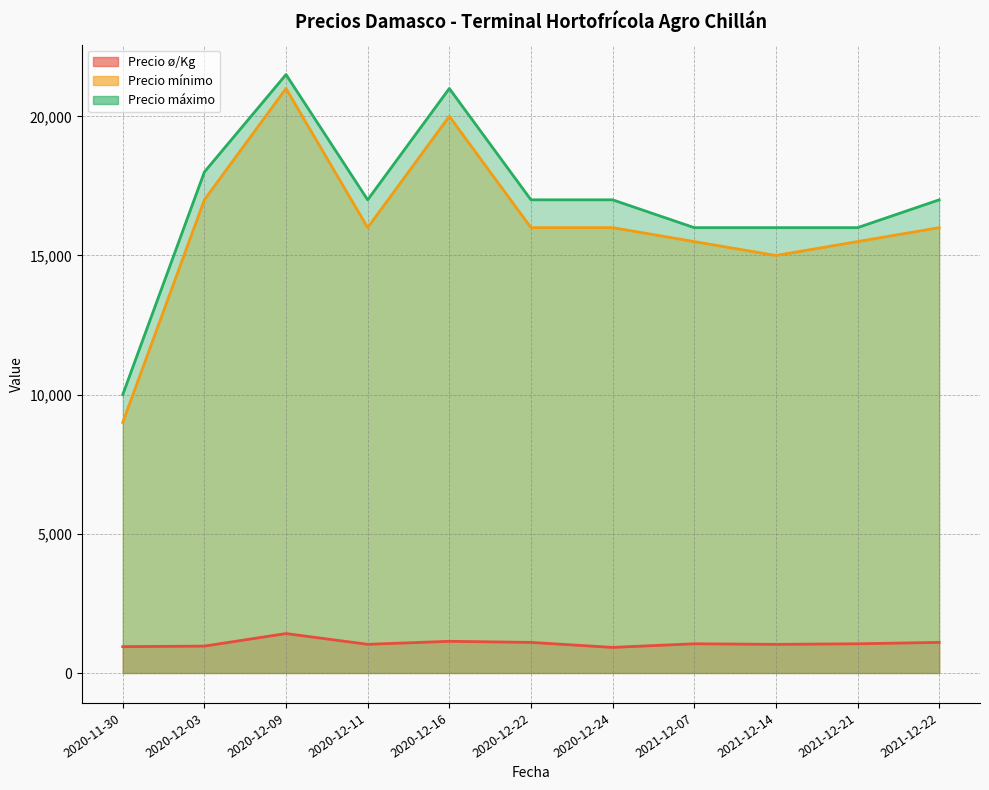

Which series changed the most between 2020-12-16 and 2020-12-22?

Precio mínimo